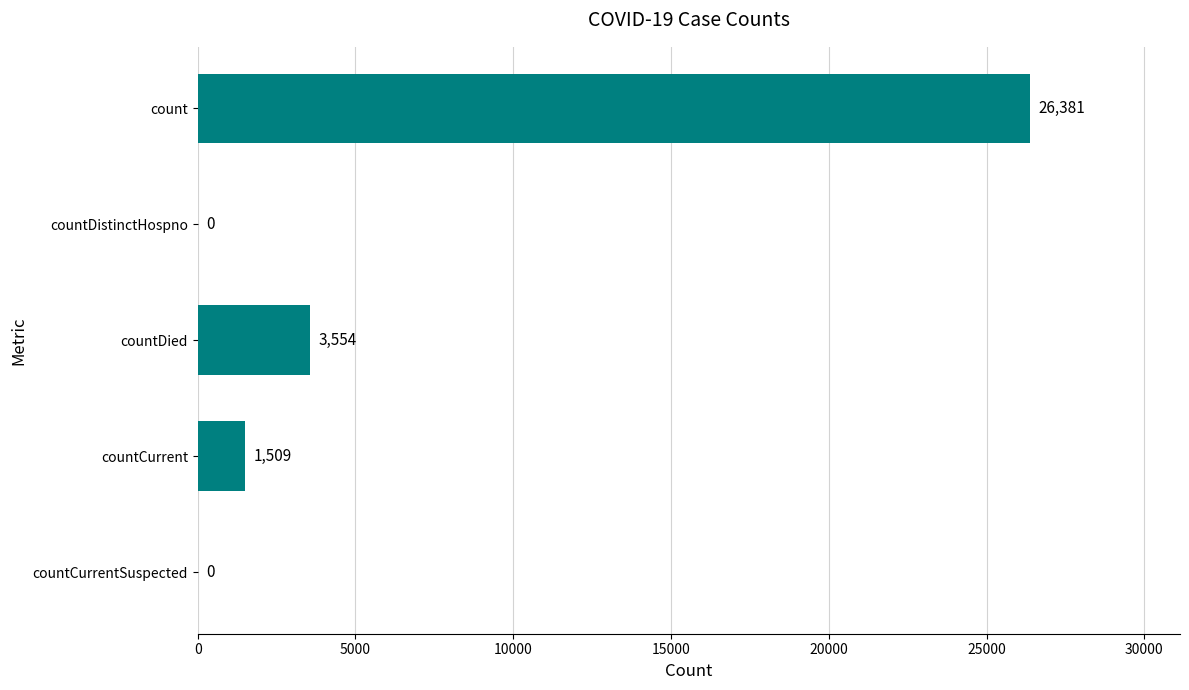

What is the maximum value shown in the chart?

26381